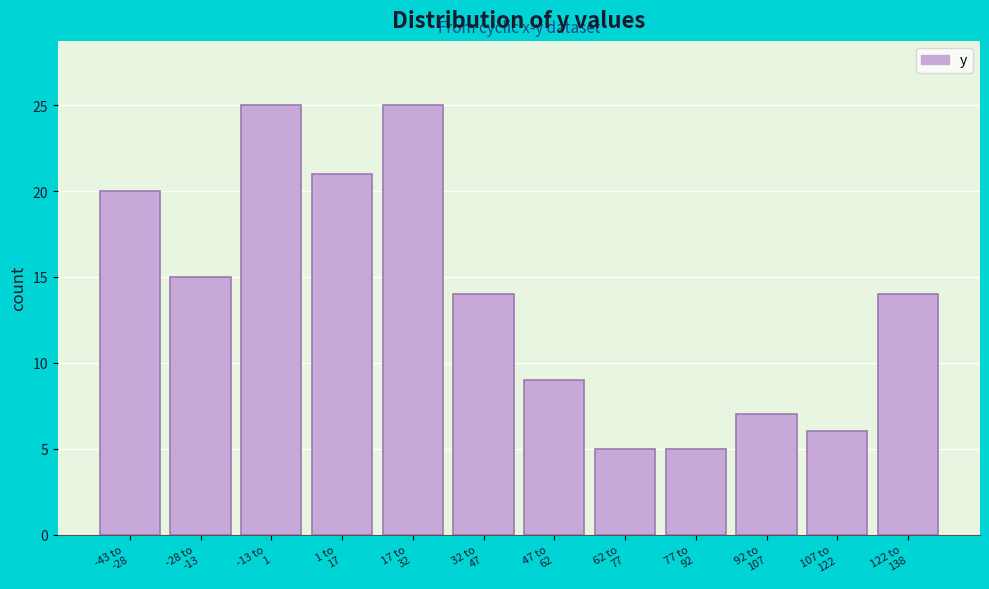

Reading right to left, what are all the values shown in this chart?

14	6	7	5	5	9	14	25	21	25	15	20